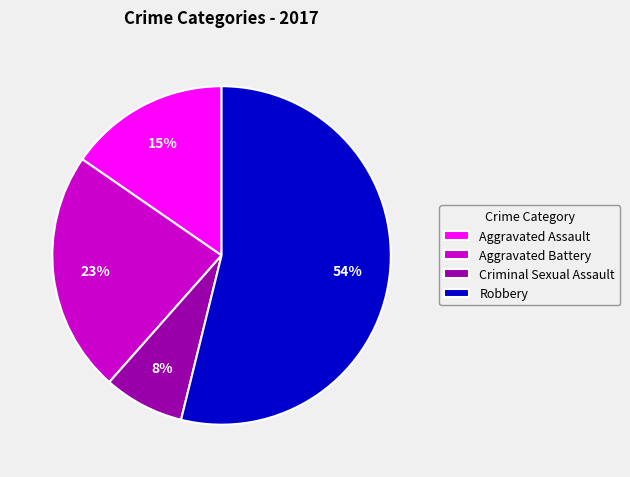

Do Aggravated Battery and Robbery together represent more than half of the pie?

Yes